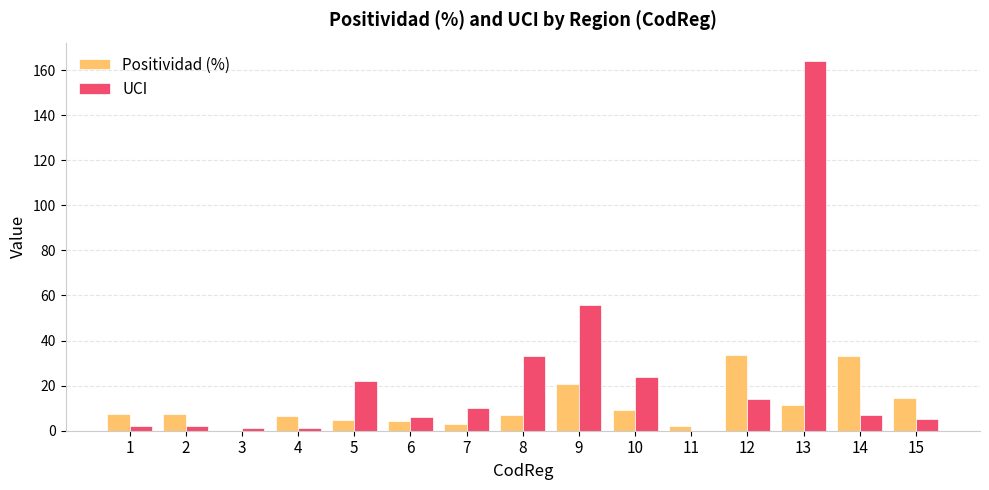

The Positividad (%) series shows 53.1 at 12. True or false?

False